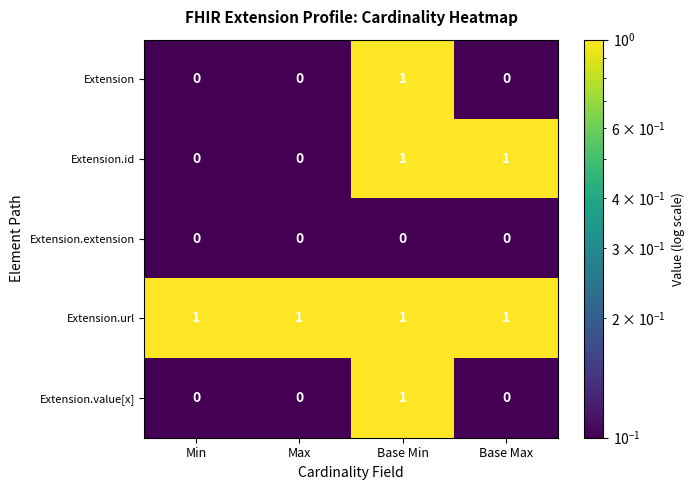

Is it true that Extension.id equals 1 at Base Min?

True